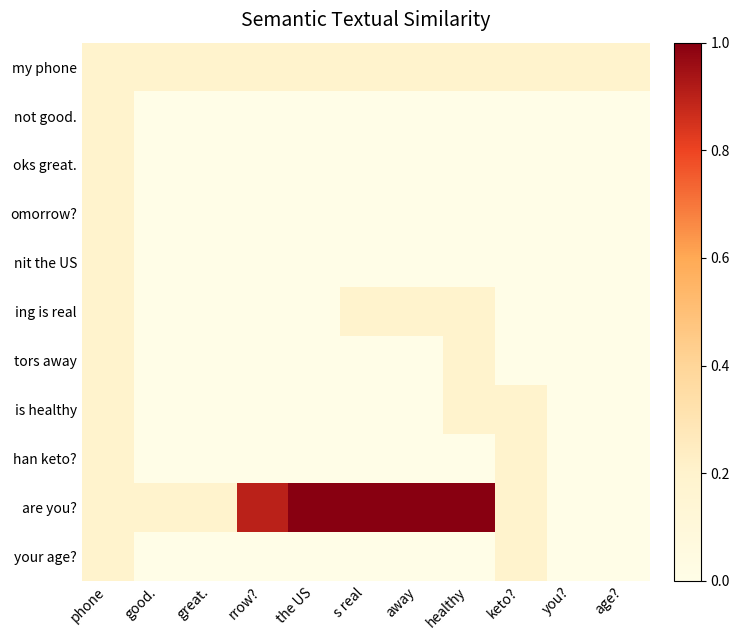

At how many categories does at least one series exceed 0?

11